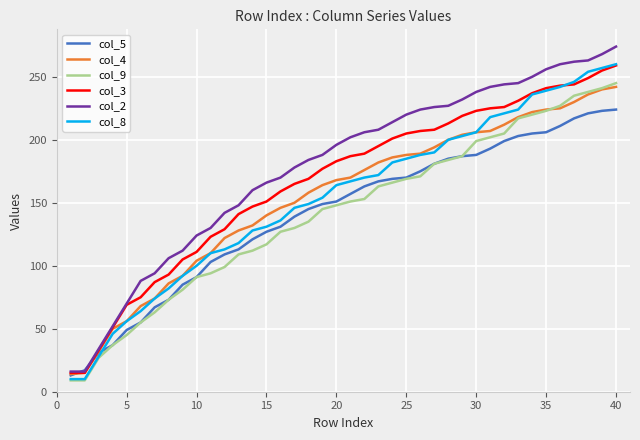

What is the minimum value shown in the chart?

9